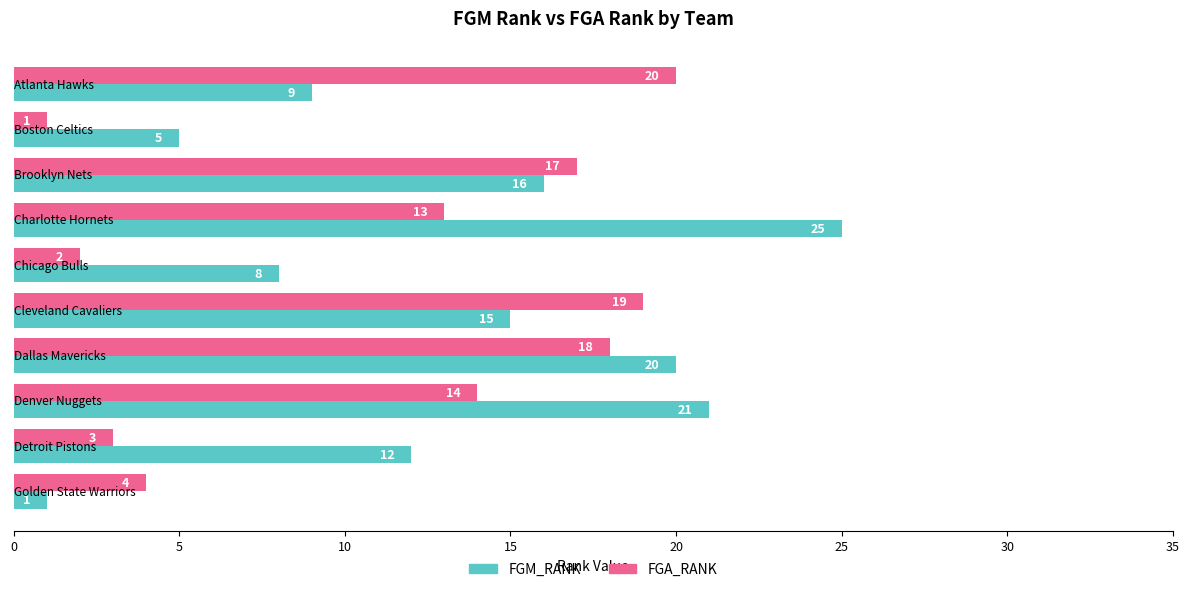

Which series has the largest total across all categories?

FGM_RANK